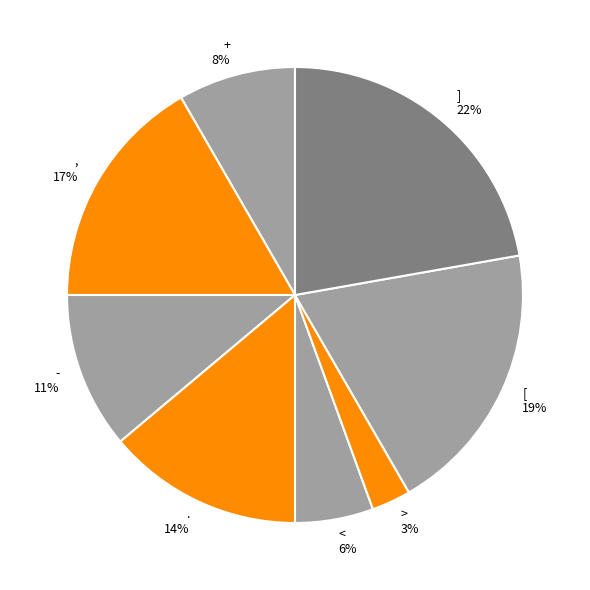

Approximately how many times larger is the value at > compared to ]?

0.1